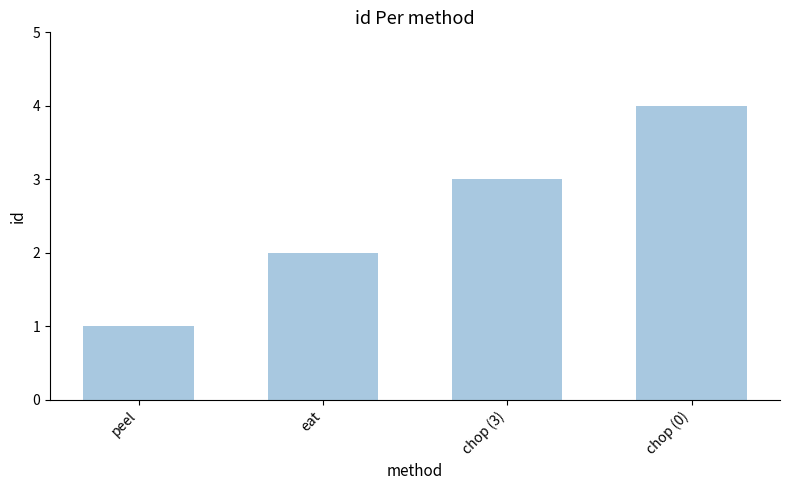

Count the number of data series in this chart.

1